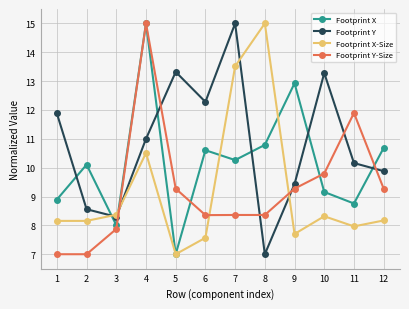

Reading right to left, what are all the values shown in this chart?

Footprint X: 10.7	8.8	9.2	12.9	10.8	10.3	10.6	7.0	15.0	8.0	10.1	8.9
Footprint Y: 9.9	10.2	13.3	9.4	7.0	15.0	12.3	13.3	11.0	8.3	8.6	11.9
Footprint X-Size: 8.2	8.0	8.3	7.7	15.0	13.5	7.6	7.0	10.5	8.4	8.2	8.2
Footprint Y-Size: 9.3	11.9	9.8	9.3	8.4	8.4	8.4	9.3	15.0	7.9	7.0	7.0